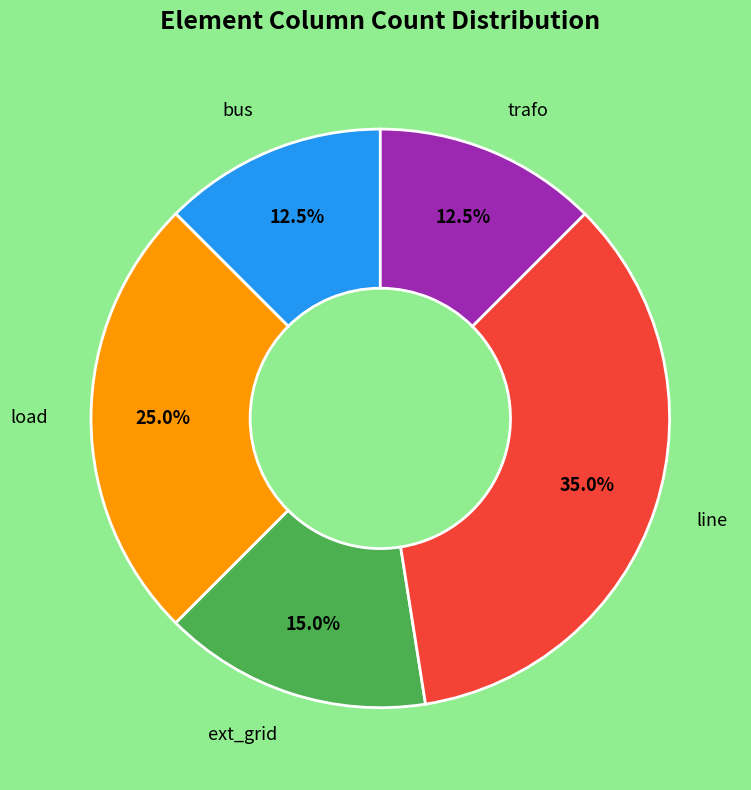

Does any single category account for the majority?

No